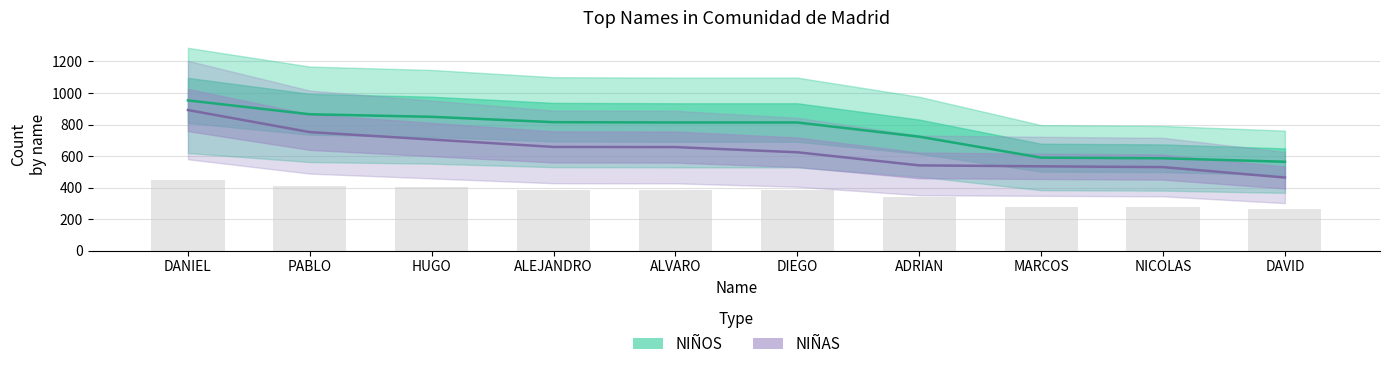

List the series in order of their peak value, lowest first.

NIÑAS, NIÑOS